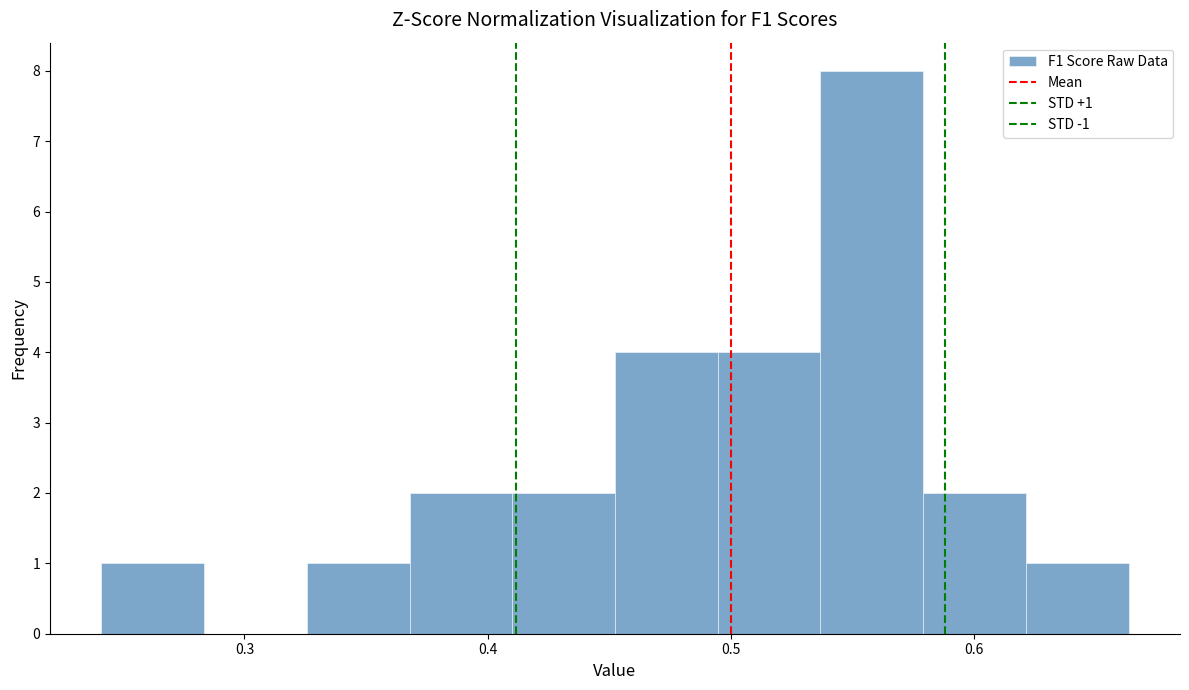

Which range on the x-axis has the tallest bar?

0.54 to 0.58